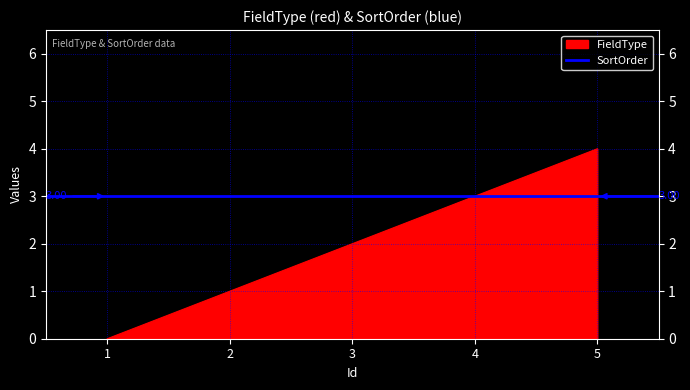

Reading left to right, transcribe all the data shown in this chart.

1=0	2=1	3=2	4=3	5=4